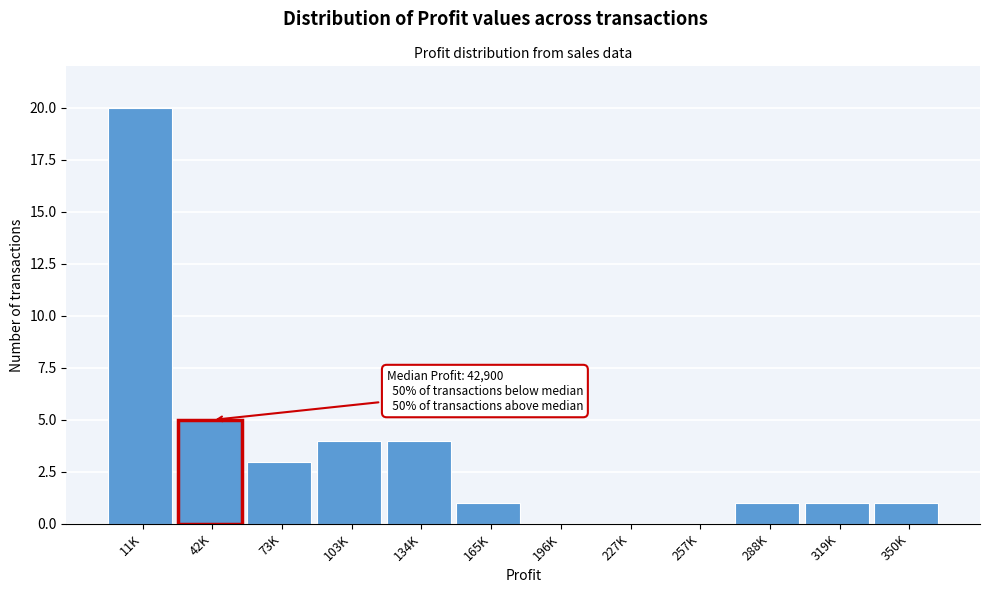

Reading right to left, transcribe all the data shown in this chart.

350K=1	319K=1	288K=1	257K=0	227K=0	196K=0	165K=1	134K=4	103K=4	73K=3	42K=5	11K=20